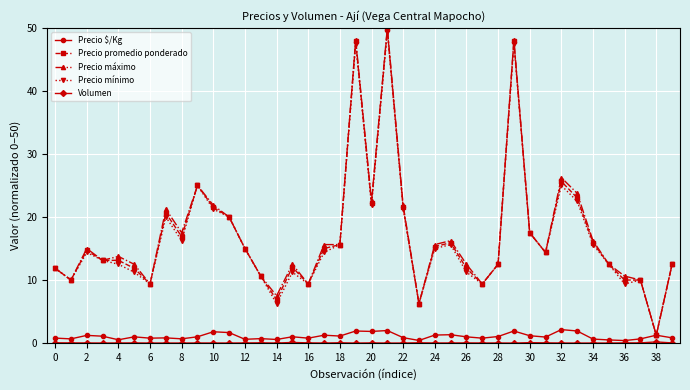

Which series has the largest range (max minus min)?

Precio máximo